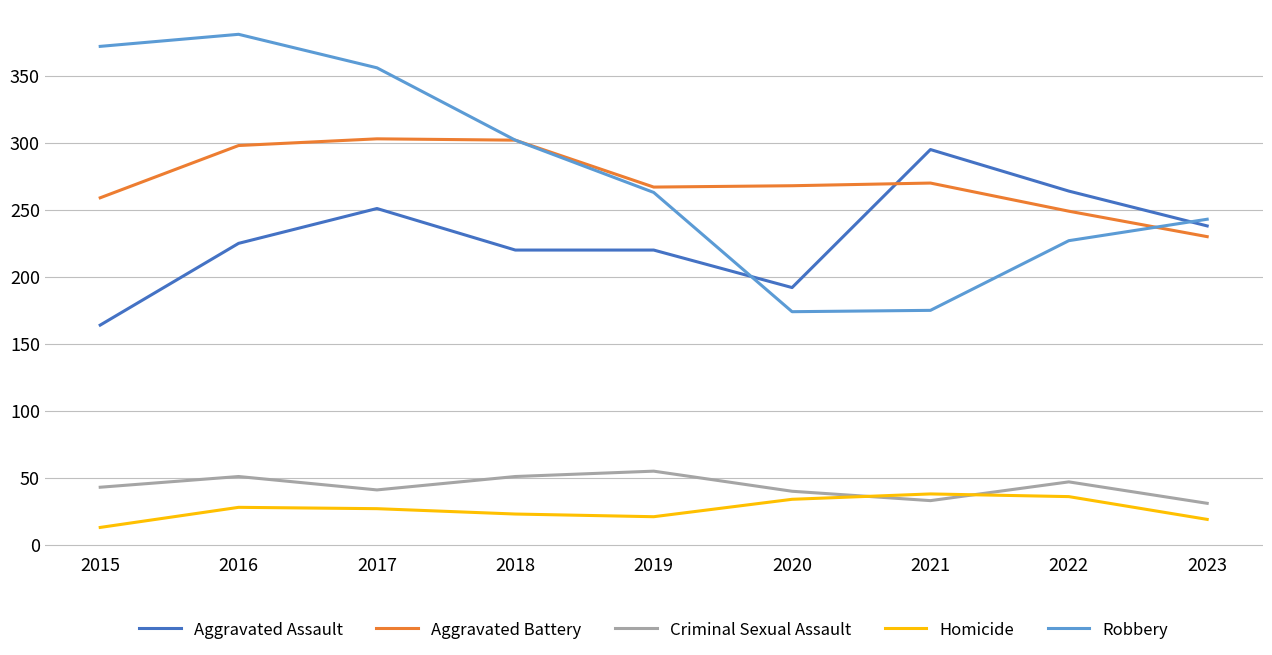

At which label does Homicide reach its minimum?

2015